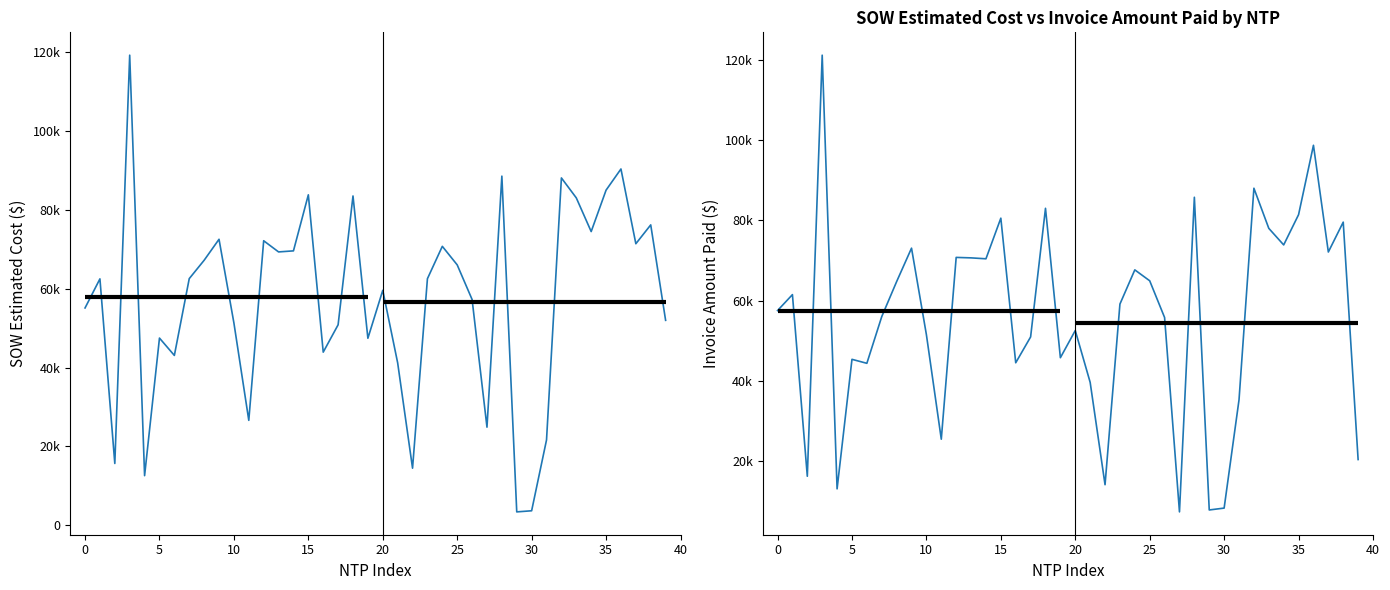

What are all the series names shown in the legend?

SOW Estimated Cost, Invoice Amount Paid